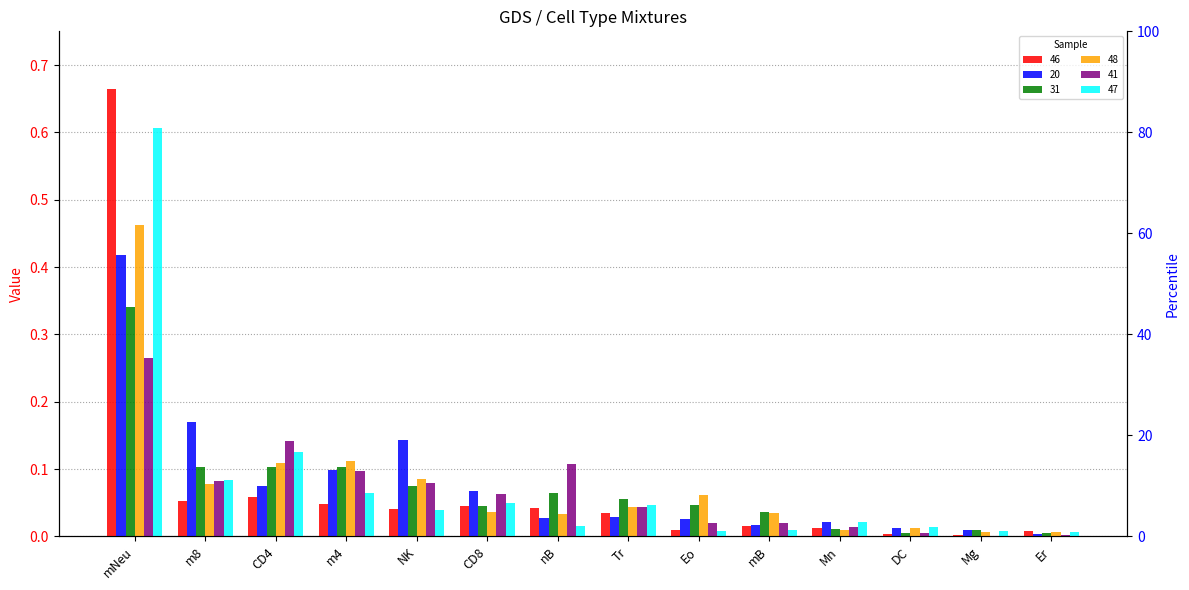

What is the difference between the maximum and second lowest values in the healthy_normal-NU-46-Bulk-WB.bg series?

0.7